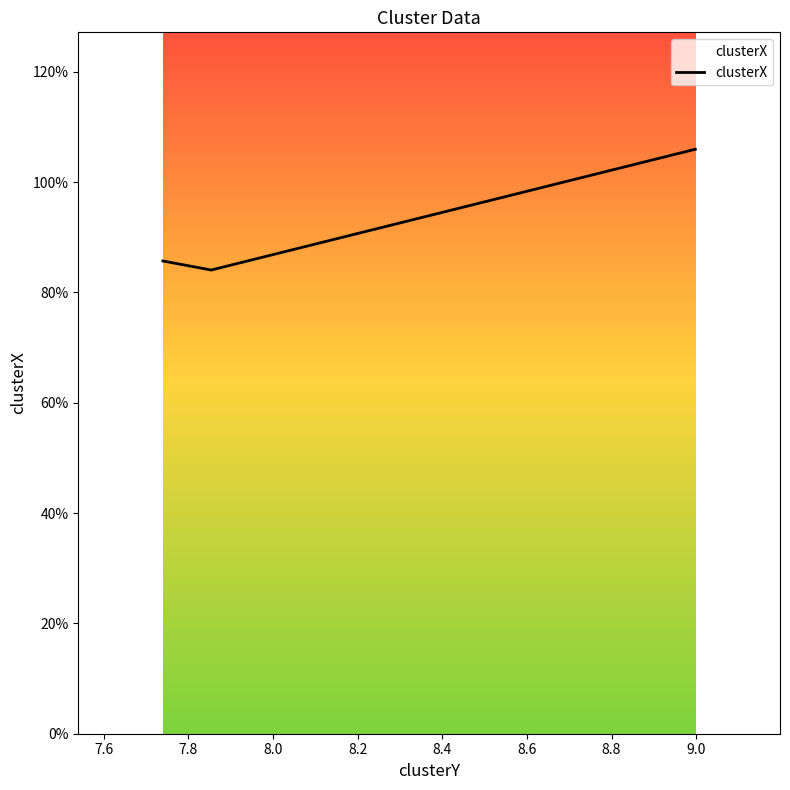

What is the value of the 3rd point from the left?

10.6